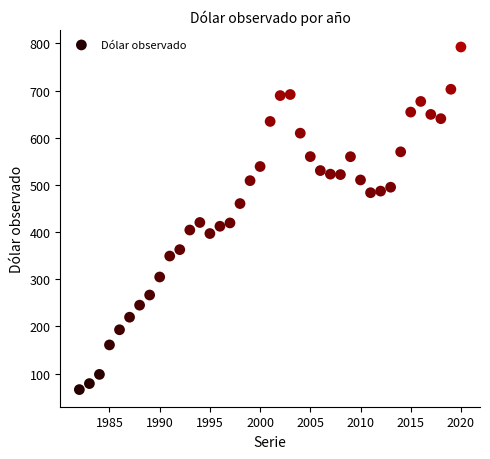

What is the range of X values (max minus min)?

38.0